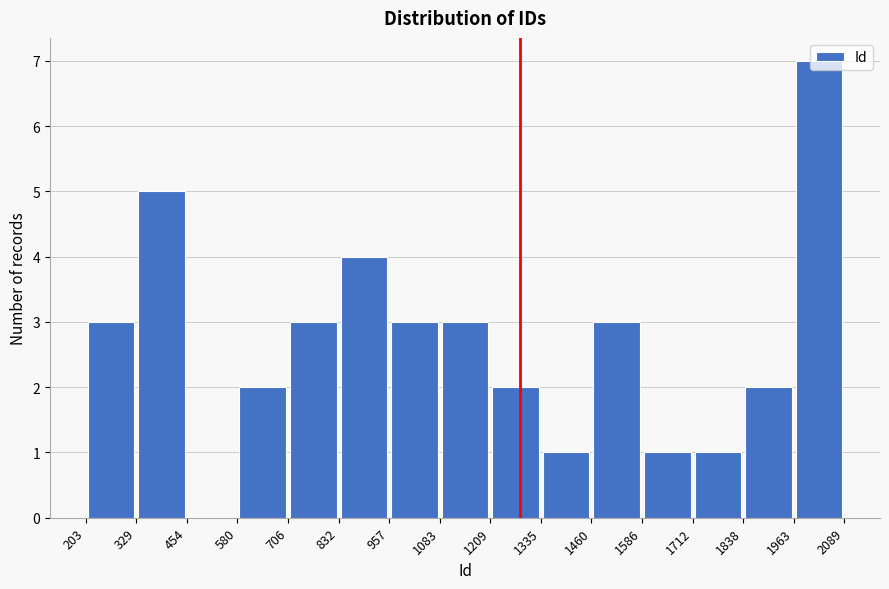

Reading left to right, list every bar in this chart as the range it spans on the x-axis followed by its height. The values are not printed on the chart, so give them approximately, as read against the axis.

203 to 329: 3
329 to 454: 5
454 to 580: 0
580 to 706: 2
706 to 832: 3
832 to 957: 4
957 to 1083: 3
1083 to 1209: 3
1209 to 1335: 2
1335 to 1460: 1
1460 to 1586: 3
1586 to 1712: 1
1712 to 1838: 1
1838 to 1963: 2
1963 to 2089: 7